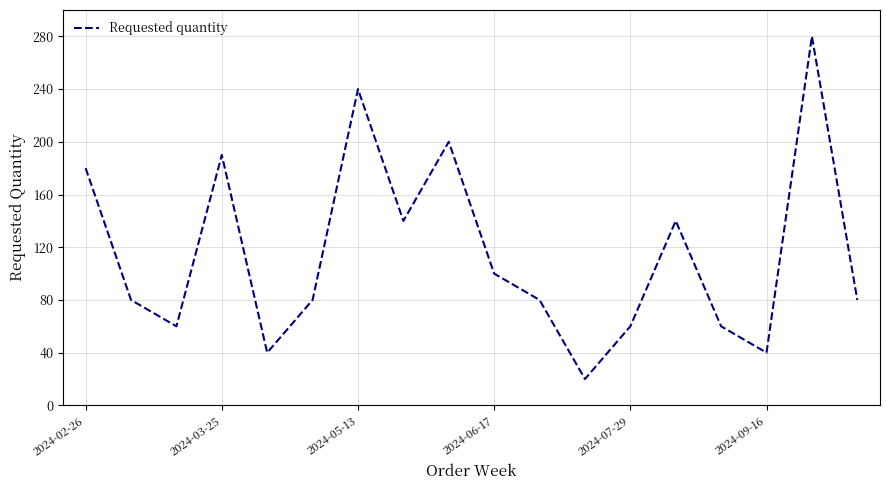

What is the greatest value displayed?

280